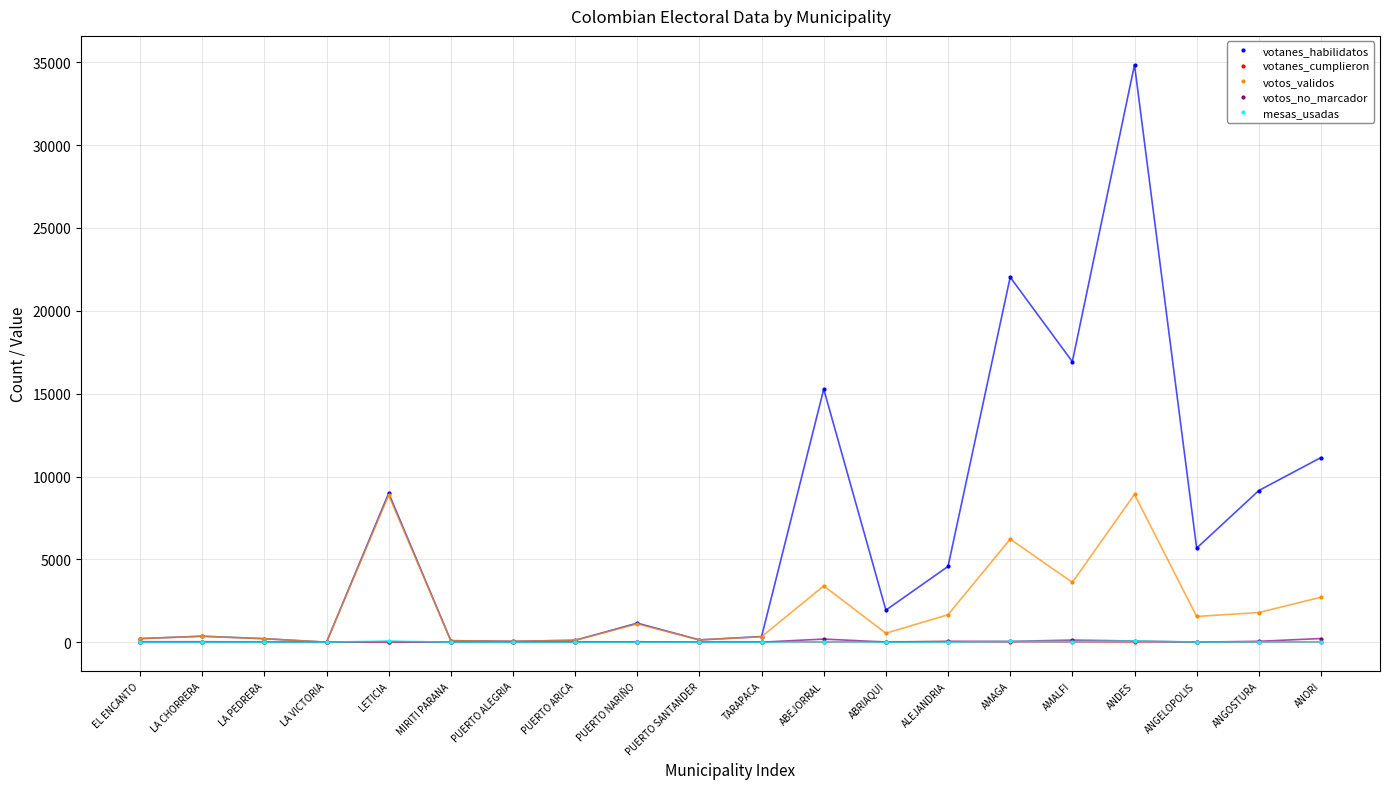

Which category has the highest value across all series?

ANDES